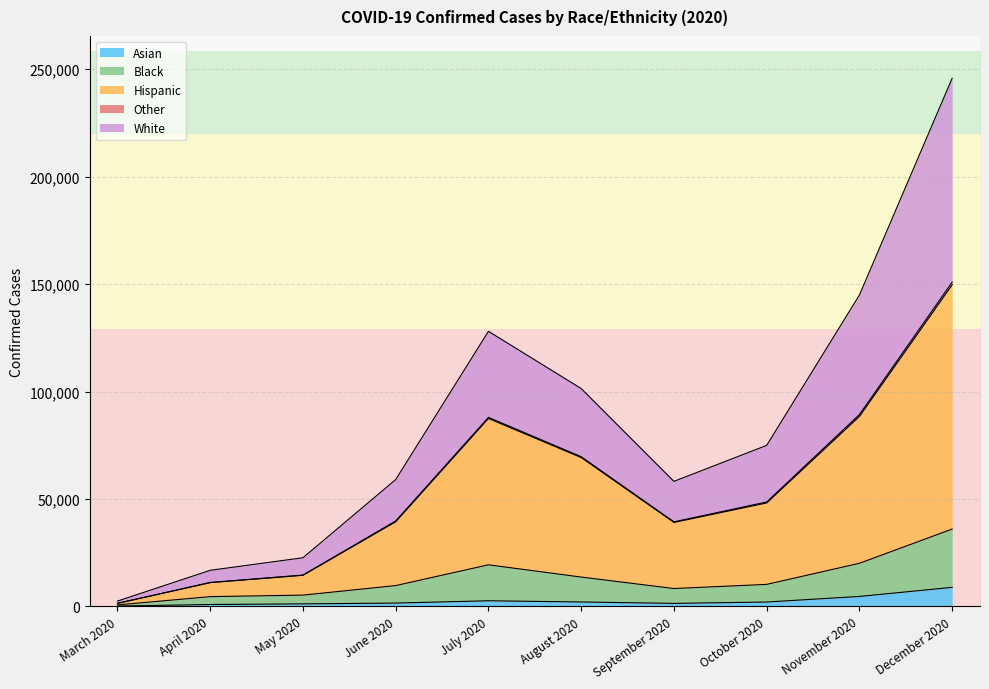

Where does the Hispanic series first go above 48170?

July 2020